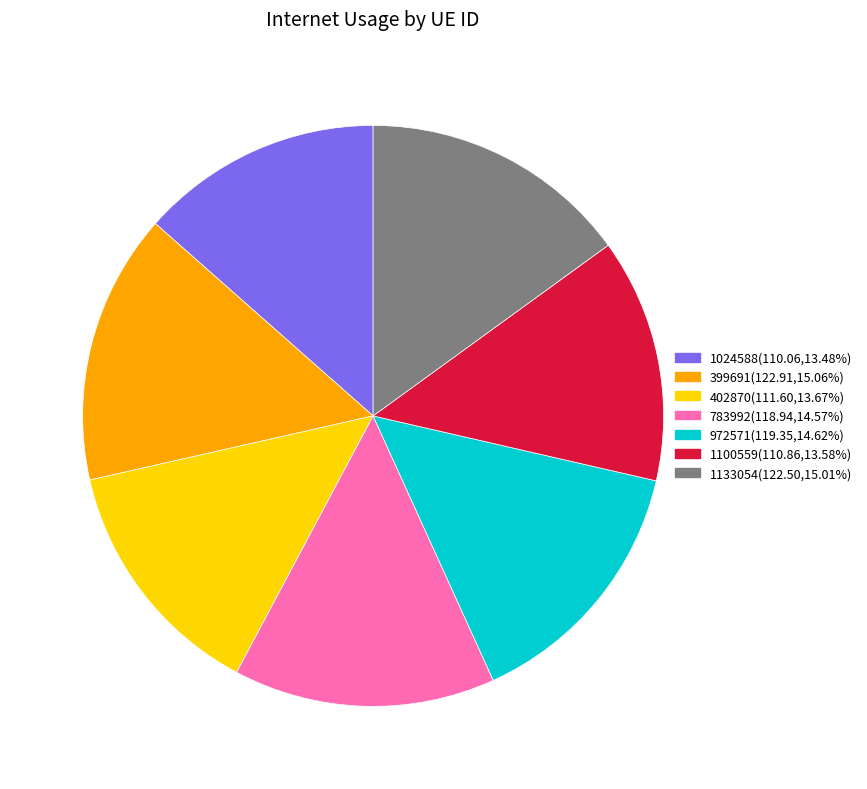

How many slices are in this pie chart?

7